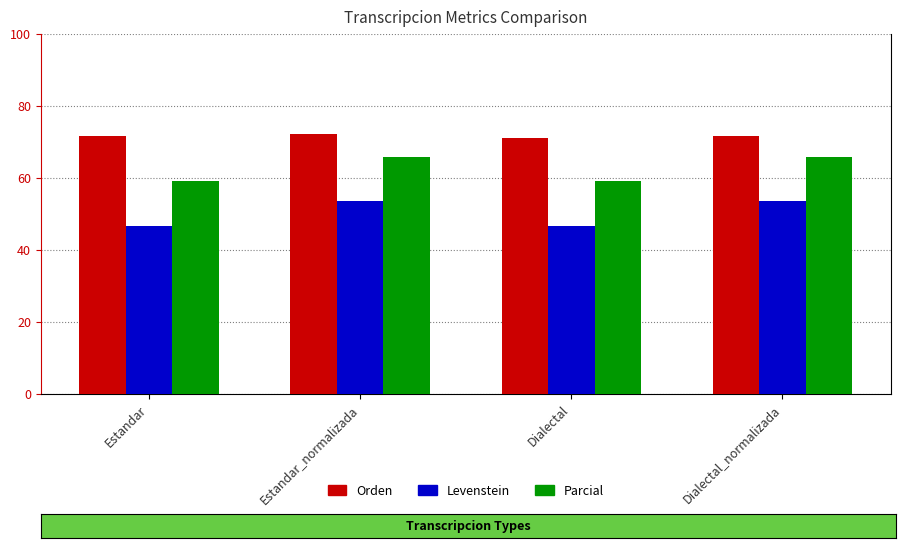

What is the approximate value of Orden at Estandar?

71.8